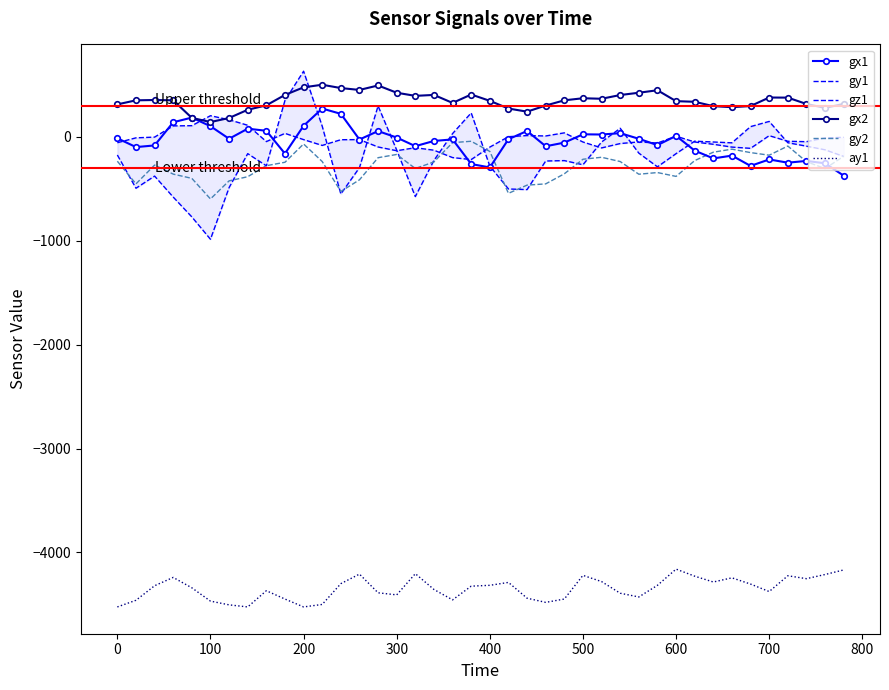

True or false: ay1 and gy2 cross at least once.

False